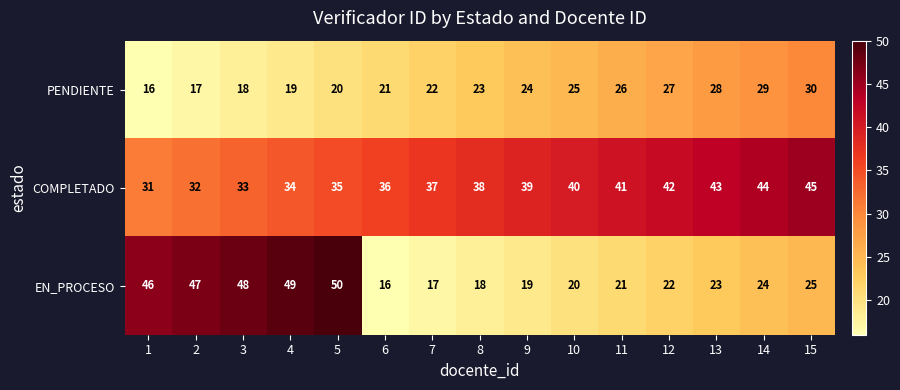

At which category is the sum across all series the highest?

5